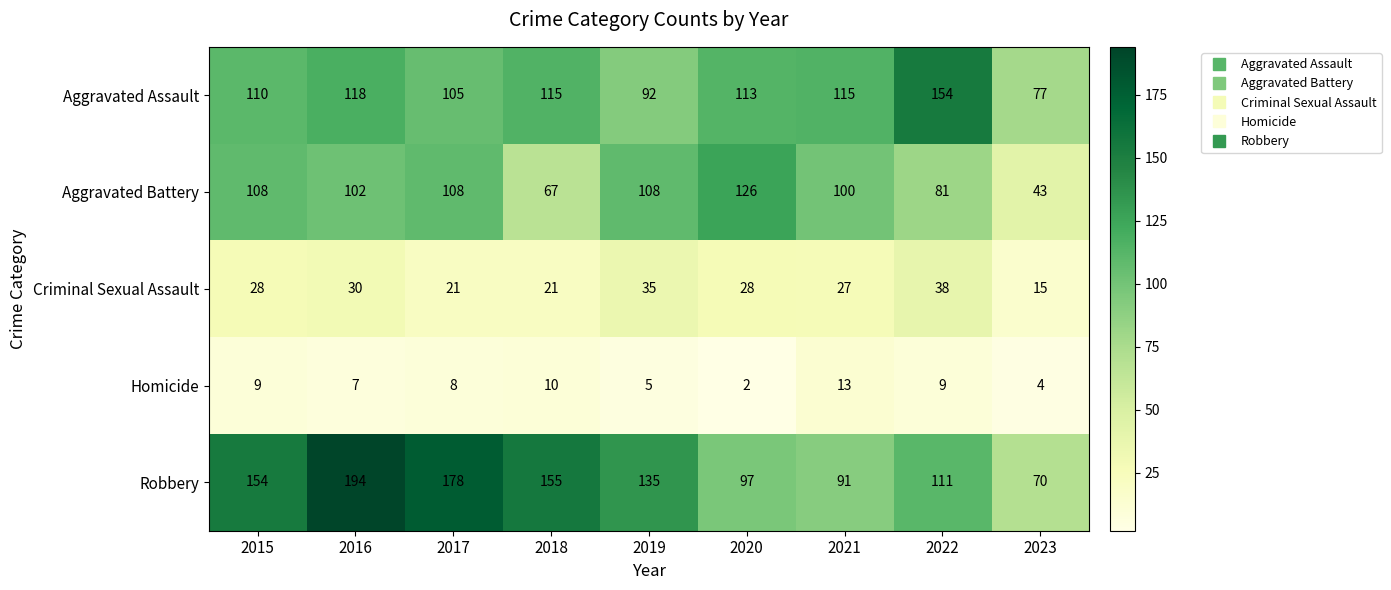

What is the maximum value shown in the chart?

194